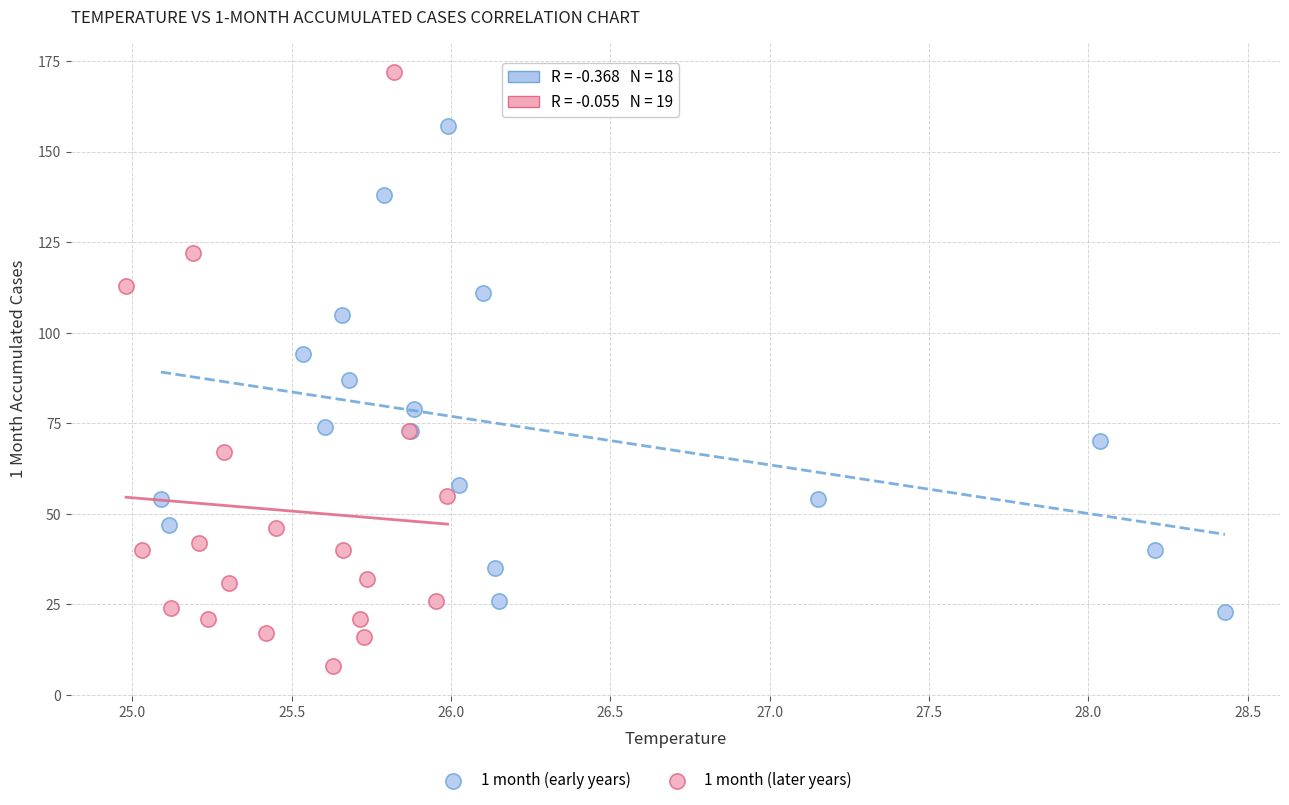

Which series contains the highest Y value?

1 month (later years)